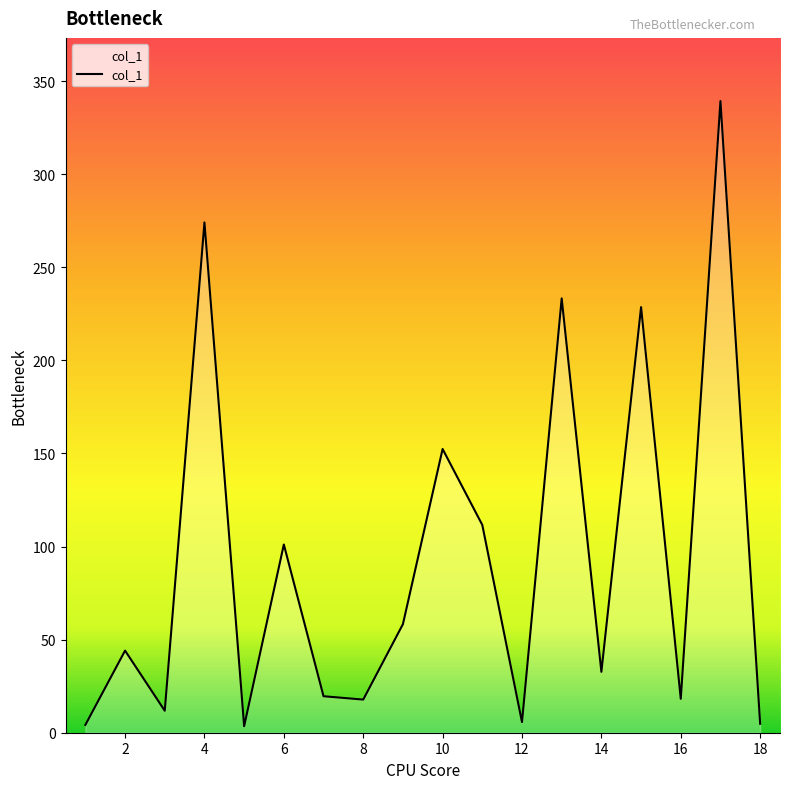

What is the difference between the maximum and minimum values?

335.8